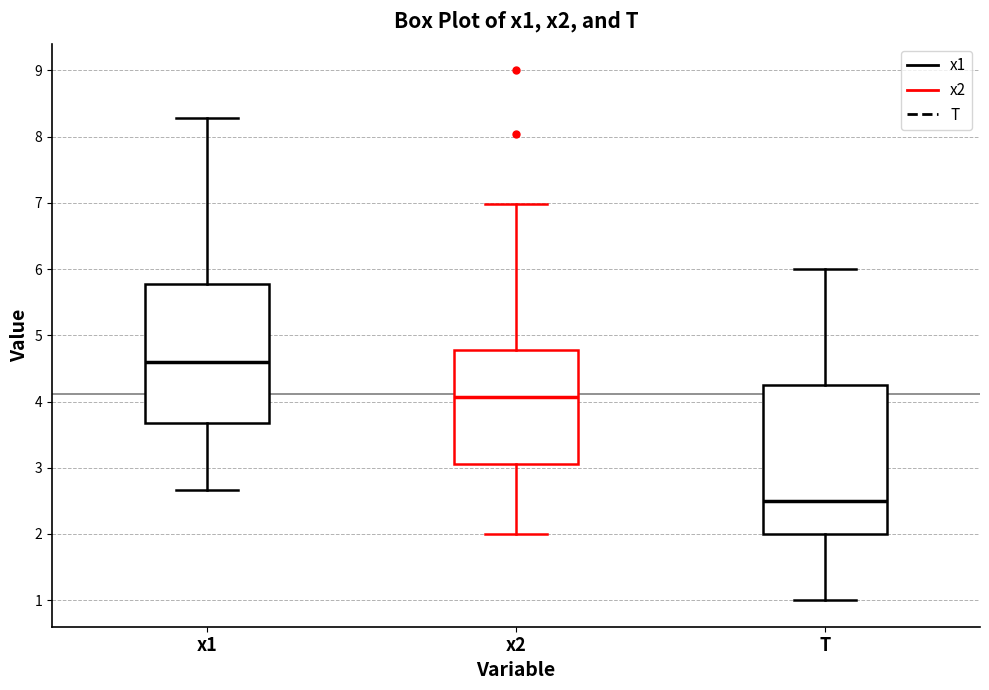

Which box is the tallest, from its lower edge to its upper edge?

T